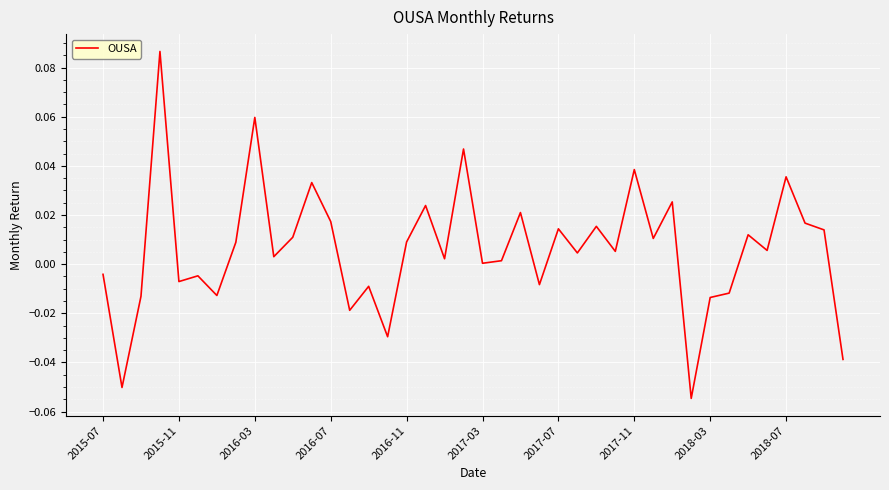

What is the difference between the maximum and minimum values?

0.1